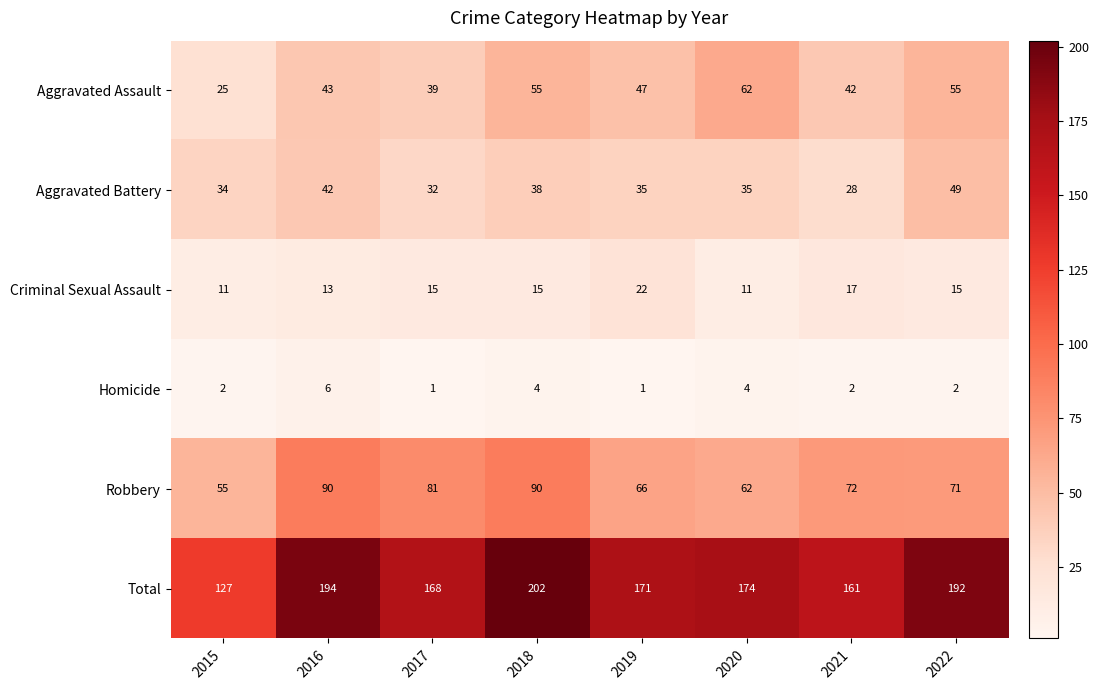

Which series has the widest spread of values?

Total